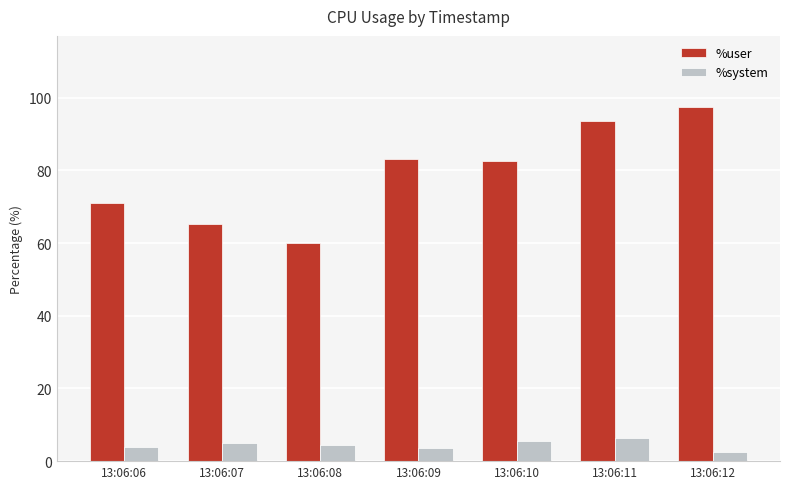

What is the value of the %user bar at the 4th from the left?

83.0